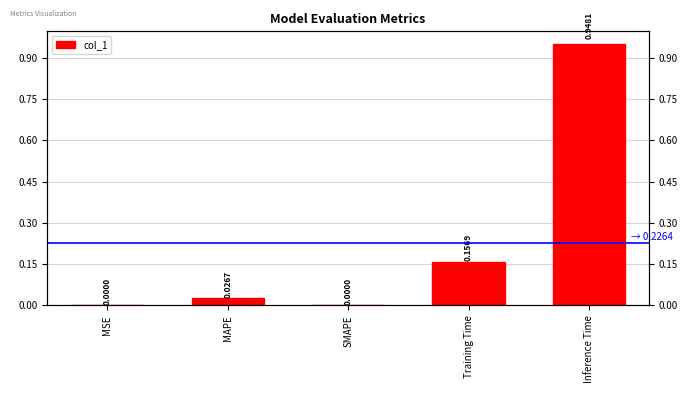

What position from the right is Inference Time?

1